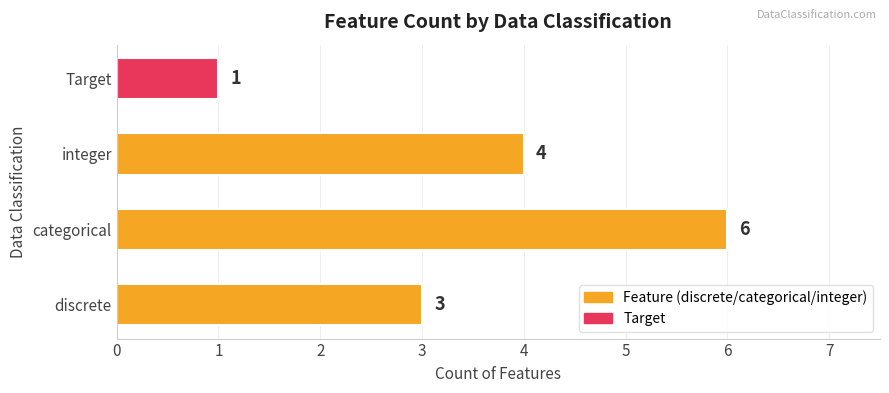

Approximately how many times larger is the value at discrete compared to categorical?

0.5